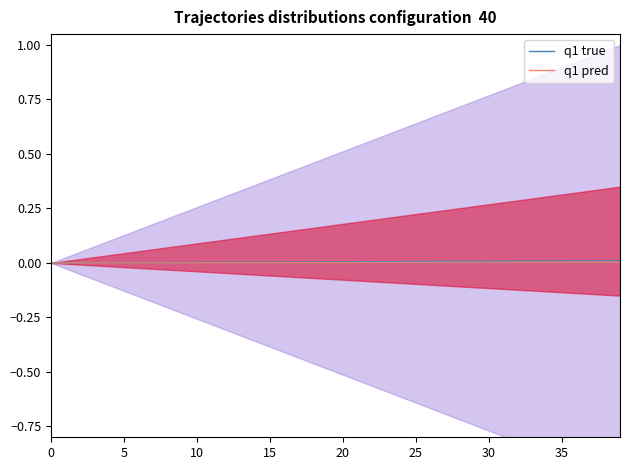

Which series has the largest range (max minus min)?

q1 true